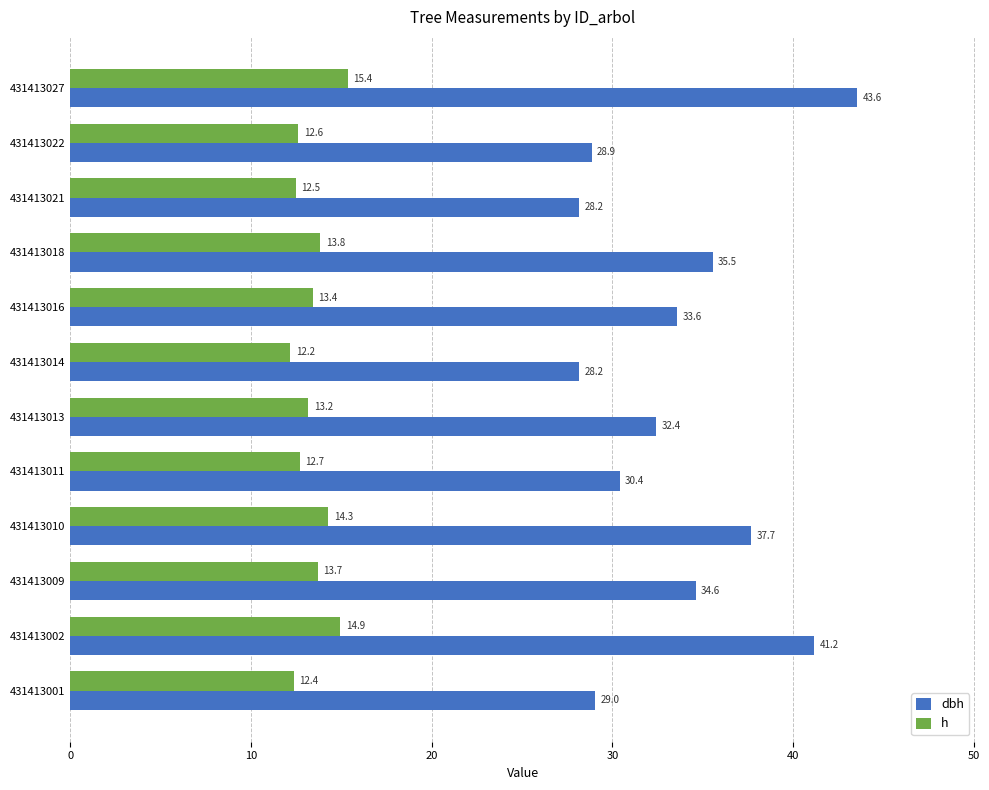

What is the difference between the maximum and minimum values in the h series?

3.2